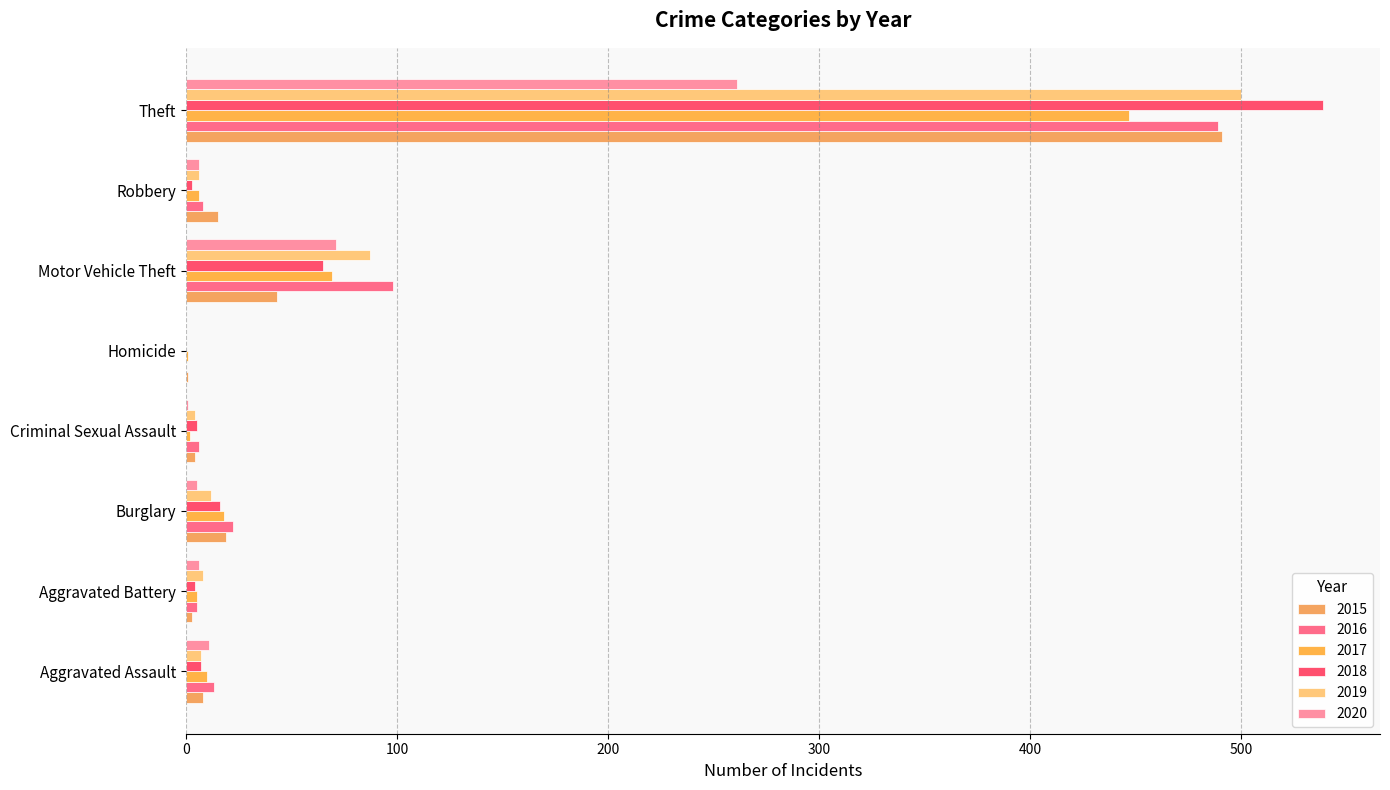

Reading left to right, list all the values displayed in this chart.

2015: 8	3	19	4	1	43	15	491
2016: 13	5	22	6	0	98	8	489
2017: 10	5	18	2	1	69	6	447
2018: 7	4	16	5	0	65	3	539
2019: 7	8	12	4	0	87	6	500
2020: 11	6	5	1	0	71	6	261